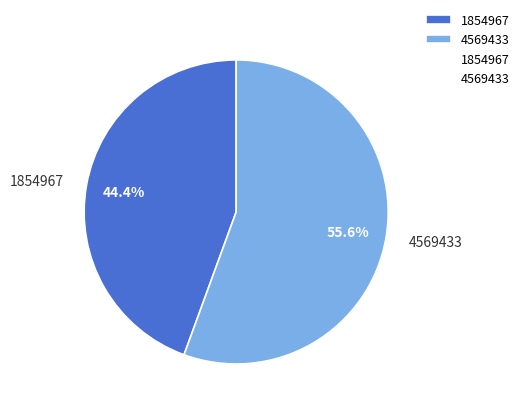

Does 1854967 represent more than half of the total?

No